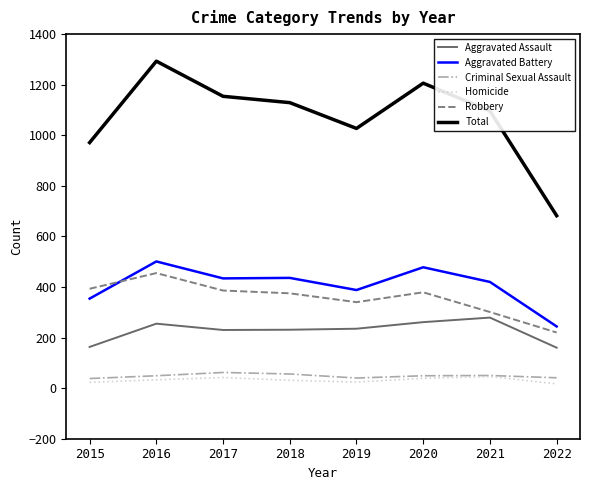

What is the difference between the second highest and second lowest values in the Homicide series?

19